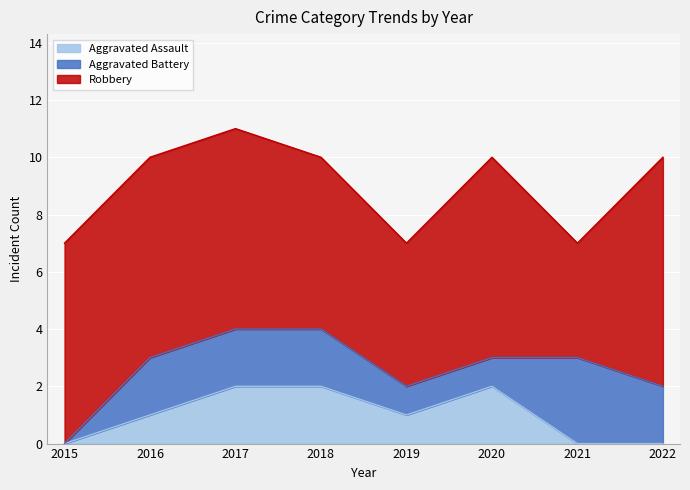

Which has a higher value, 2019 or 2020?

2020